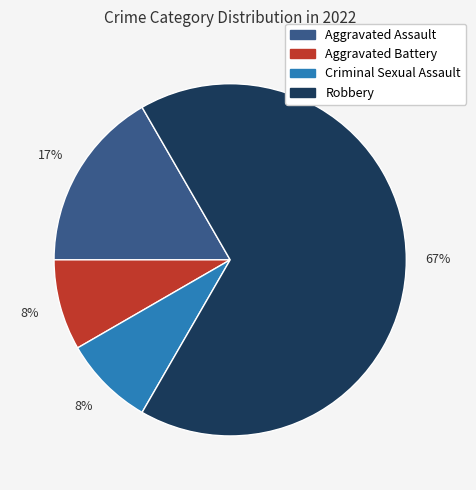

How many segments does this pie chart have?

4